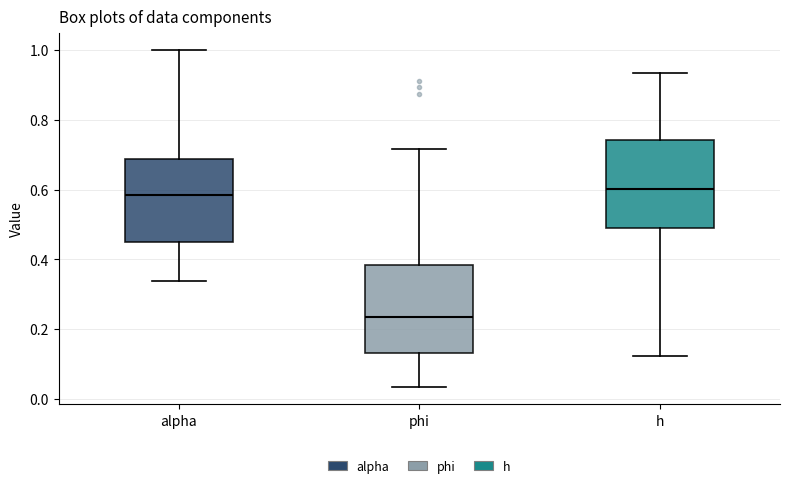

Where does the upper whisker of the box for h end on the y-axis? The values are not printed on the chart, so give them approximately, as read against the axis.

0.94